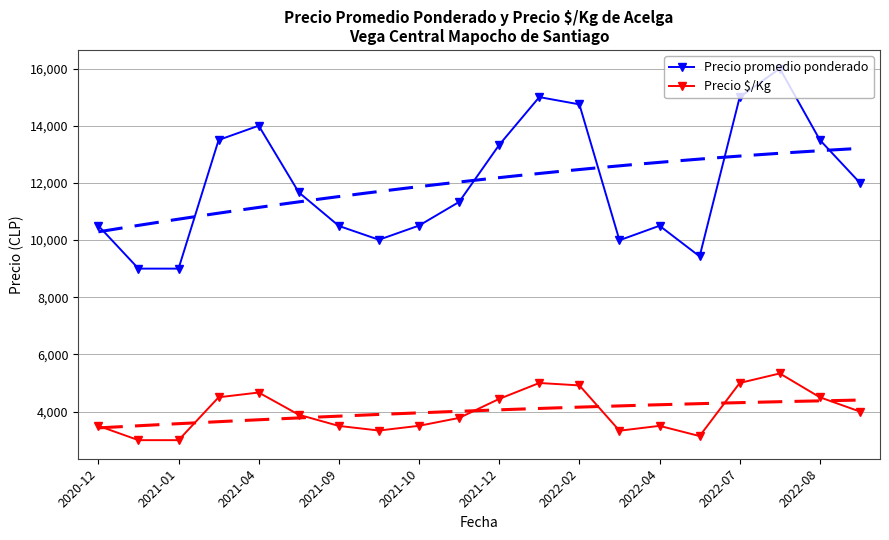

Is it true that Precio promedio ponderado equals 10493.3 at 2021-09?

True